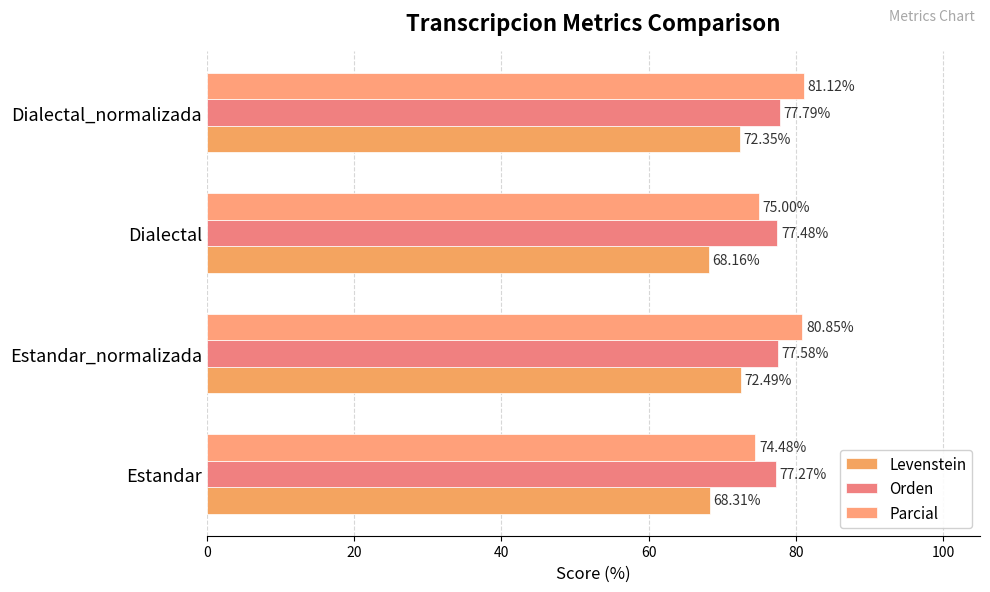

How many values in the Parcial series exceed 80?

2